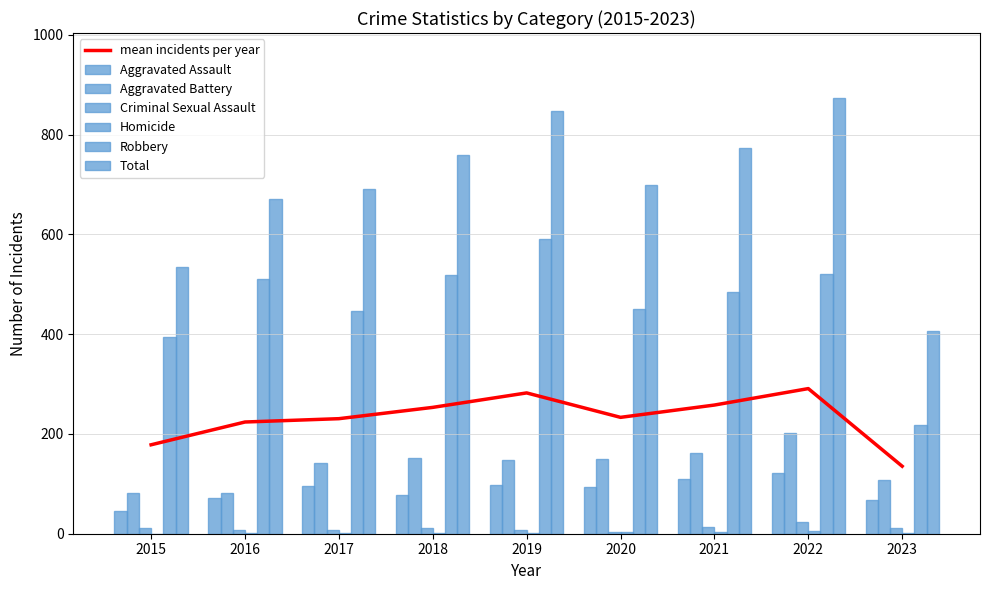

Which category has the lowest value in the mean incidents per year series?

2023